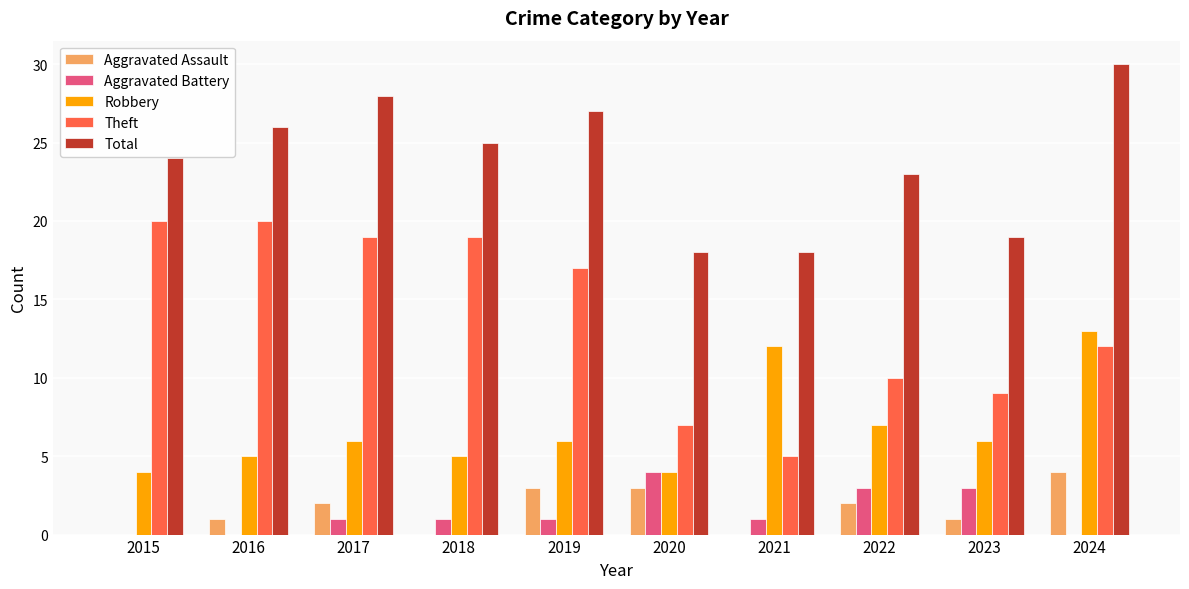

What is the total value across all series at 2023?

38